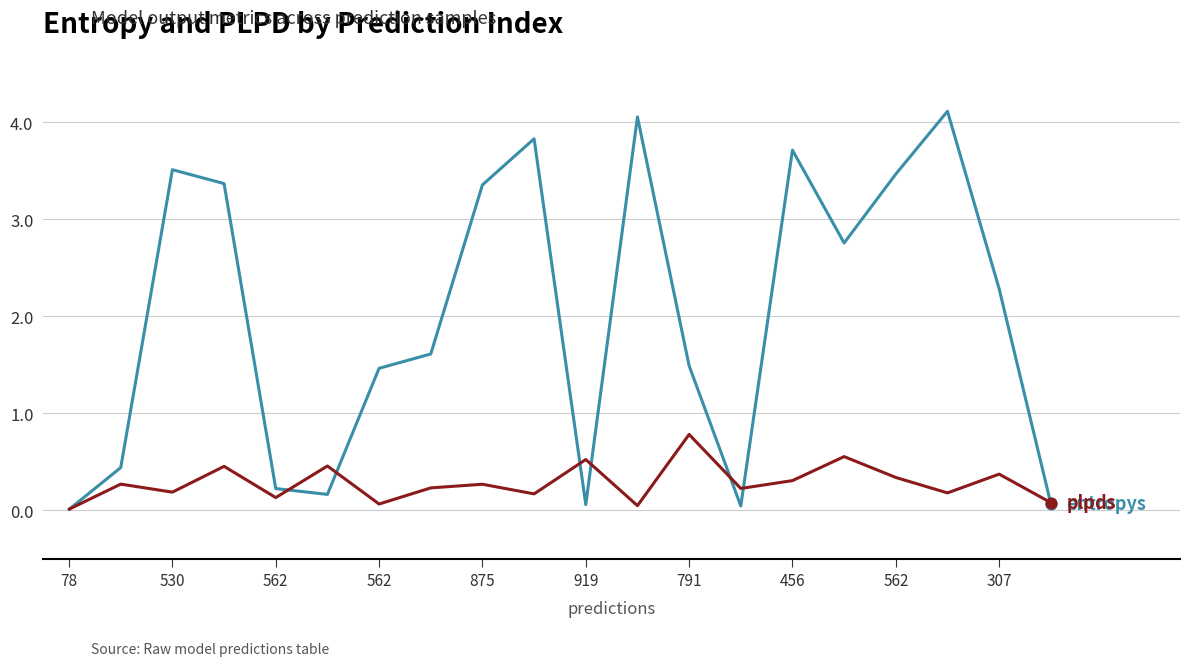

What is the maximum value shown in the chart?

4.1